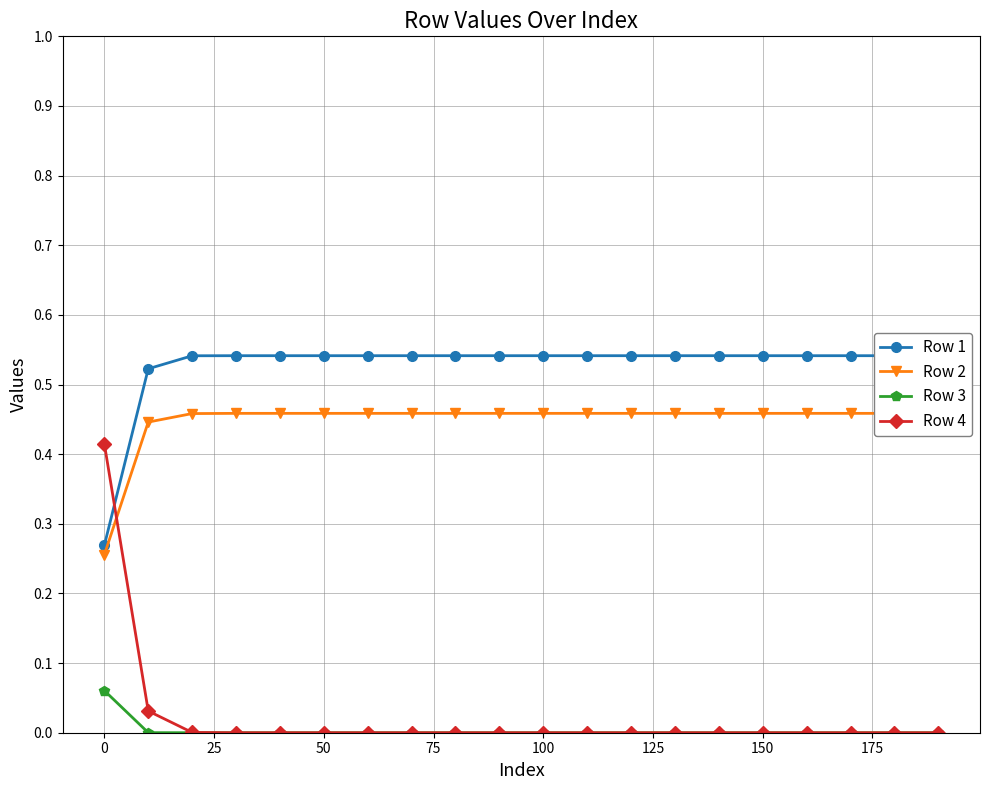

True or false: Row 2 has more than 1 interior local peaks.

False